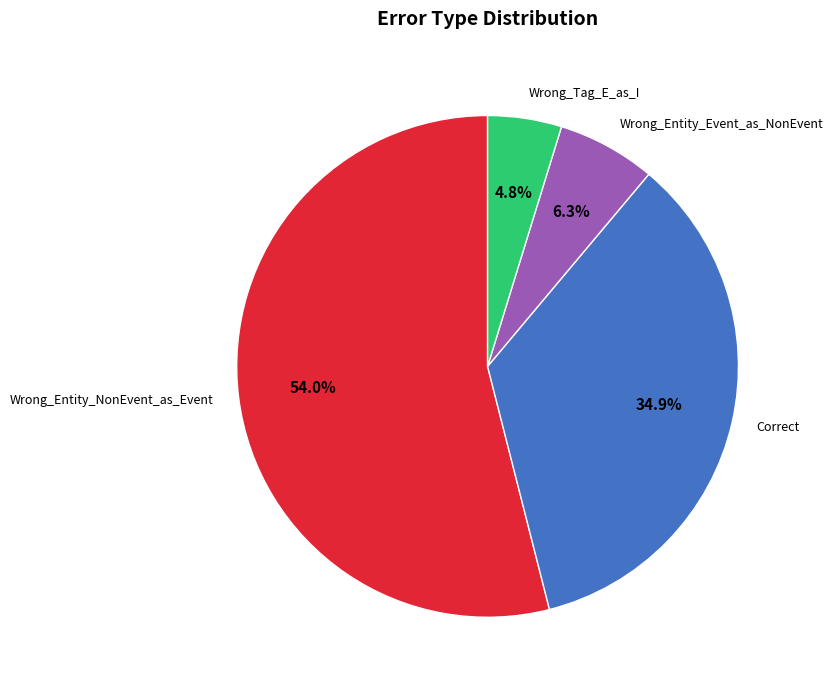

To the nearest percent, what is the combined percentage of Correct and Wrong_Entity_Event_as_NonEvent?

41%